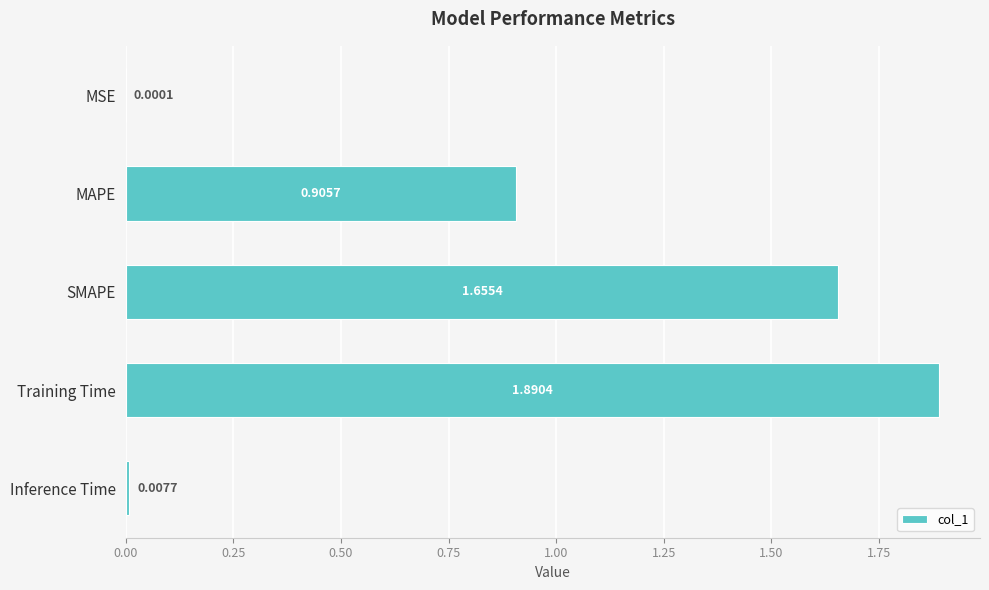

At which category does the chart reach its peak across all series?

Training Time